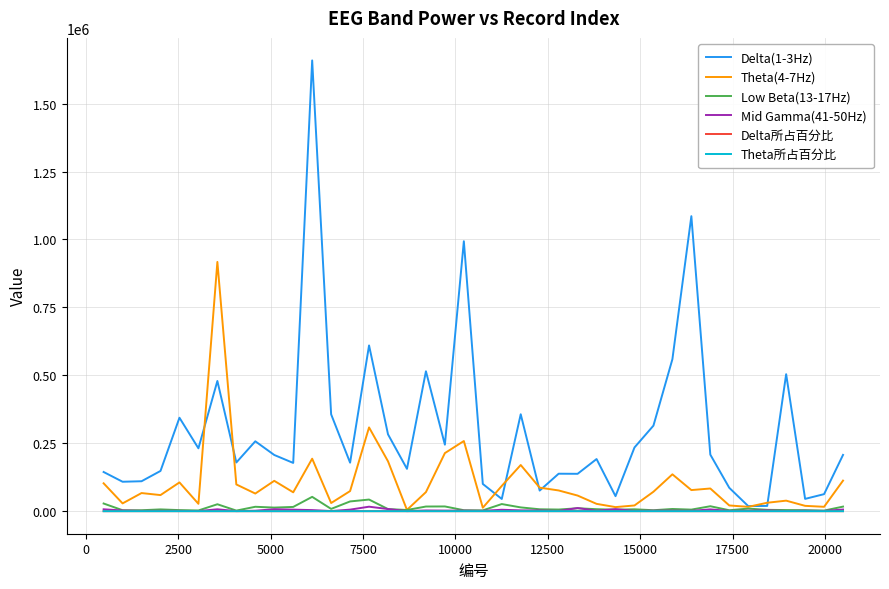

Which series has the widest spread of values?

Delta(1-3Hz)